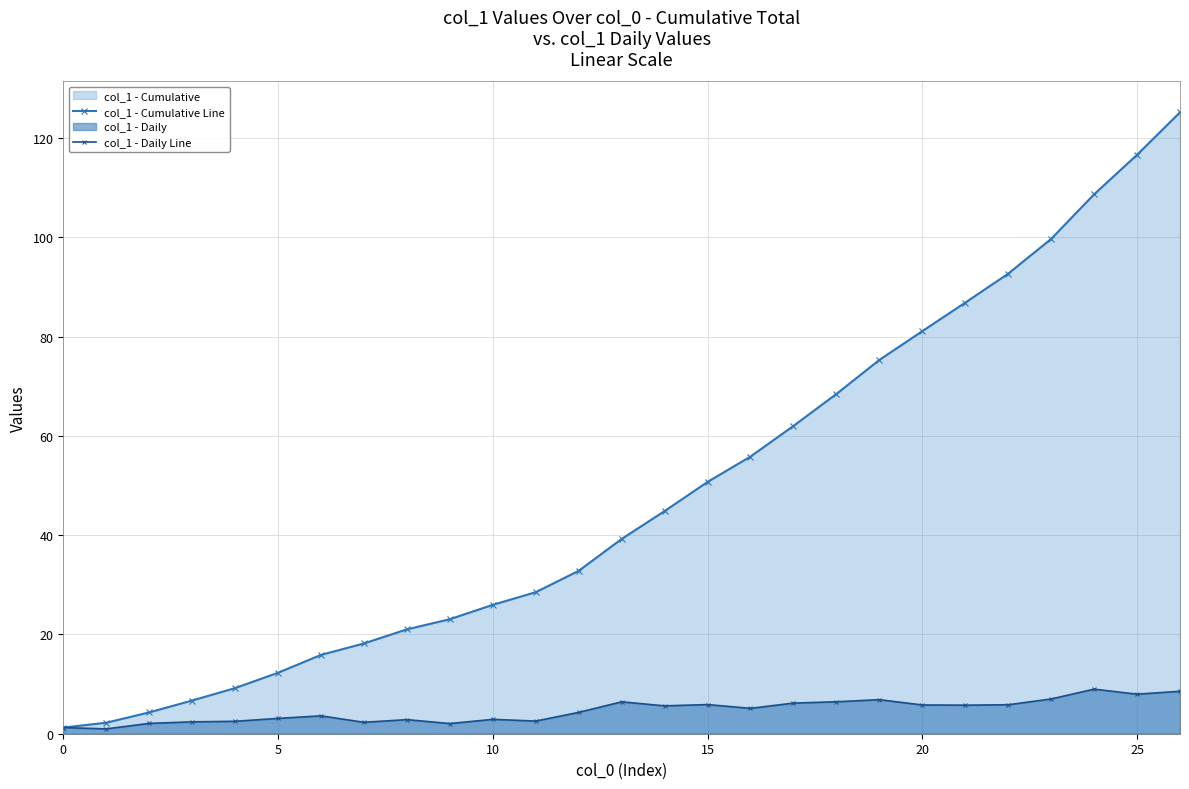

Which series has the largest total across all categories?

col_1 - Cumulative Line